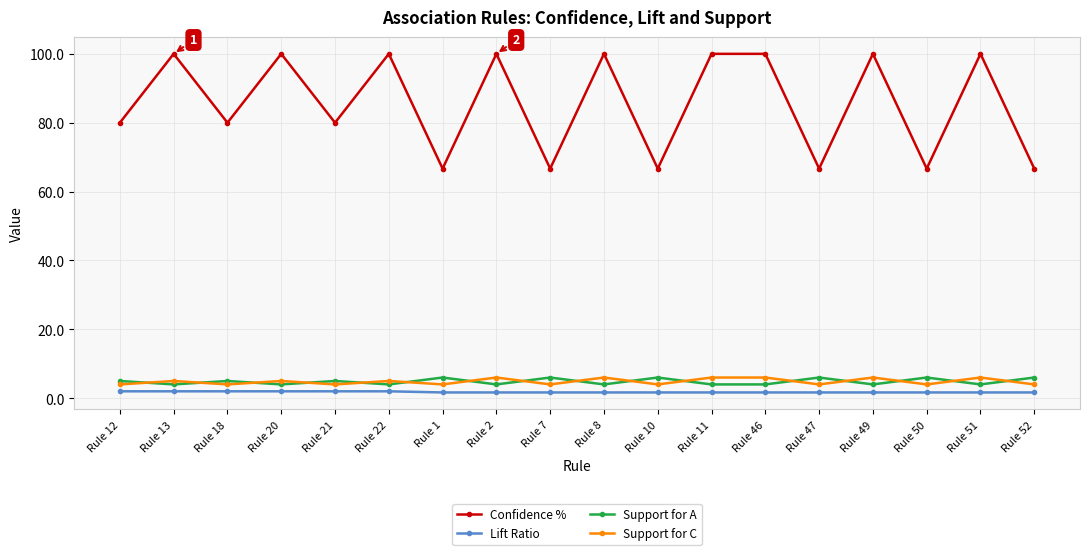

What are all the series names shown in the legend?

Confidence %, Lift Ratio, Support for A, Support for C